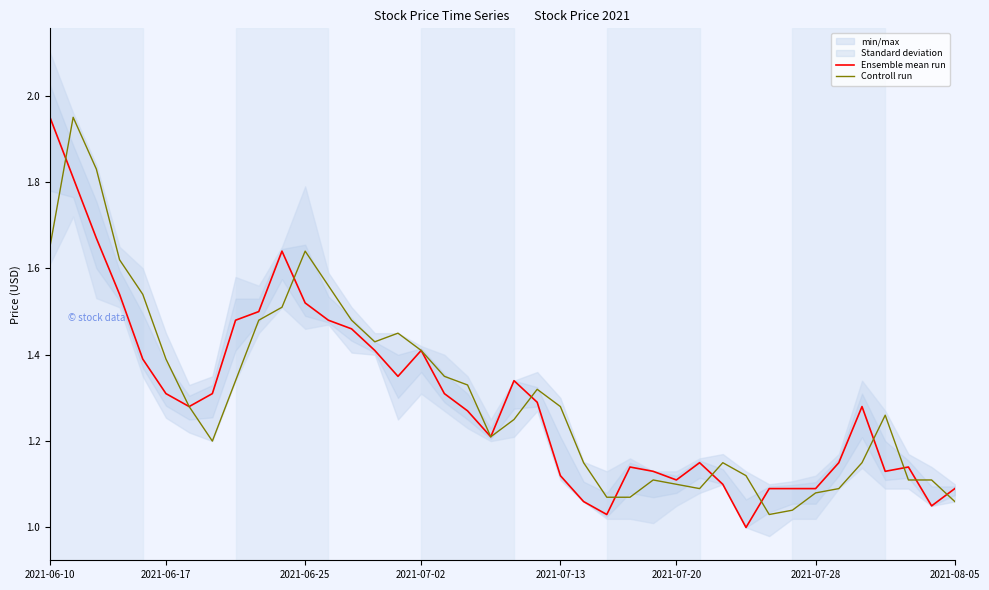

List the series in order of their peak value, highest first.

Ensemble mean run, Controll run